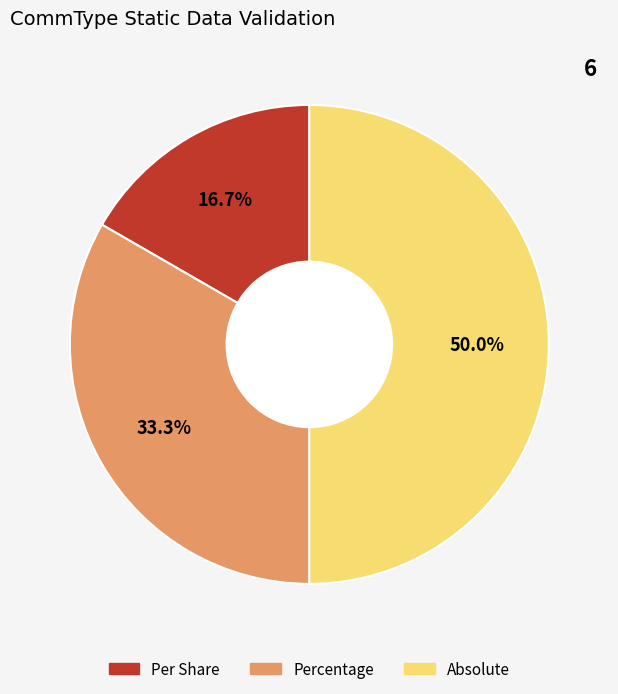

Does Per Share account for over 50% of the chart?

No